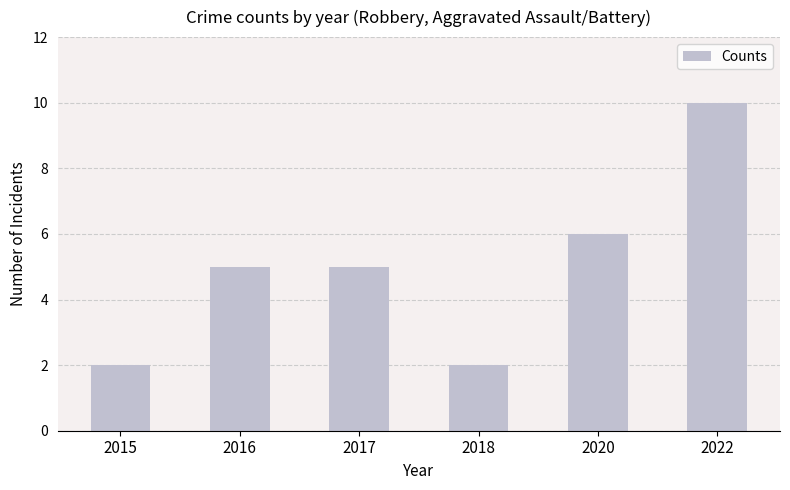

What is the difference between the maximum and minimum values?

8